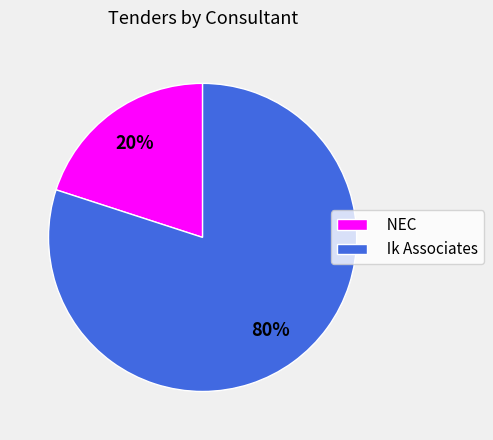

To the nearest percent, what portion does Ik Associates represent?

80%